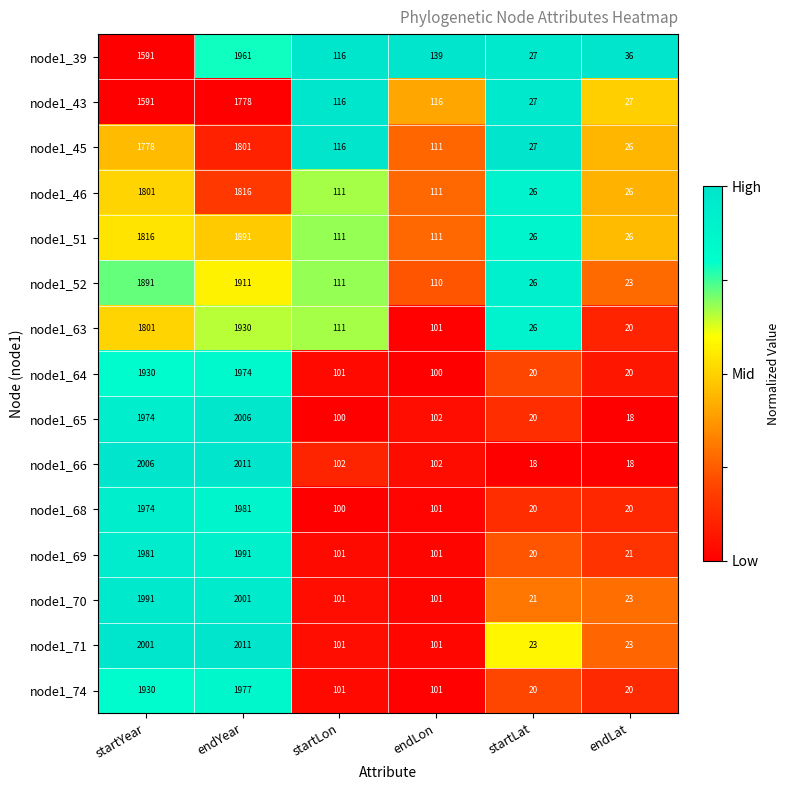

What is the difference between the node1_51 values at startYear and startLat?

1790